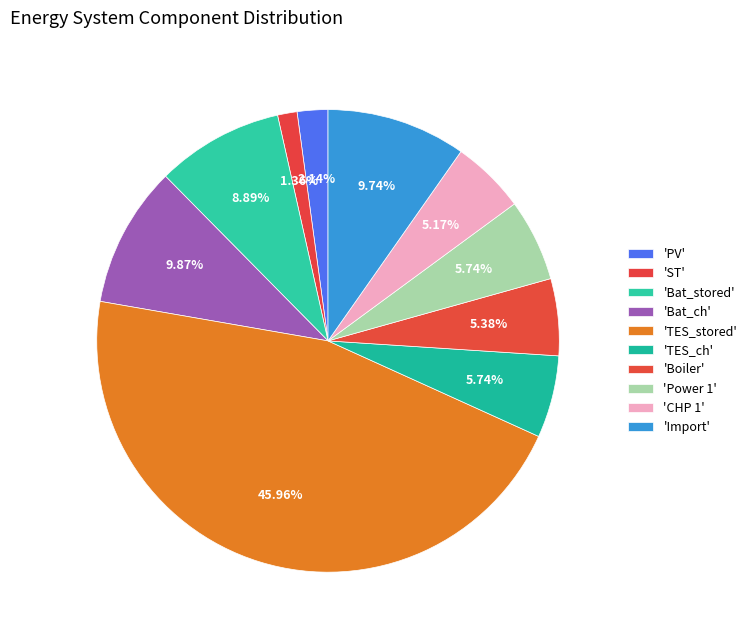

How many segments does this pie chart have?

10